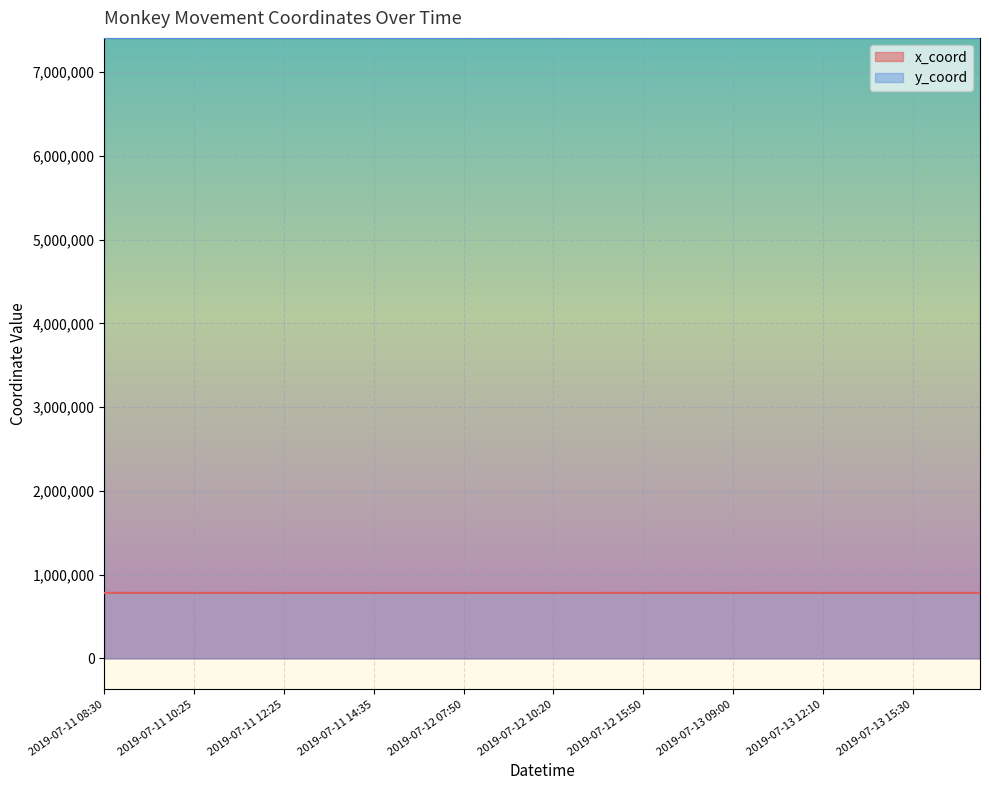

What is the value of the y_coord point at the 11th from the left?

7407815.3